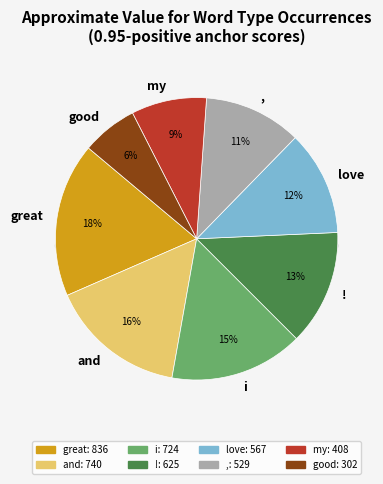

Which category has the smallest portion of the pie?

good